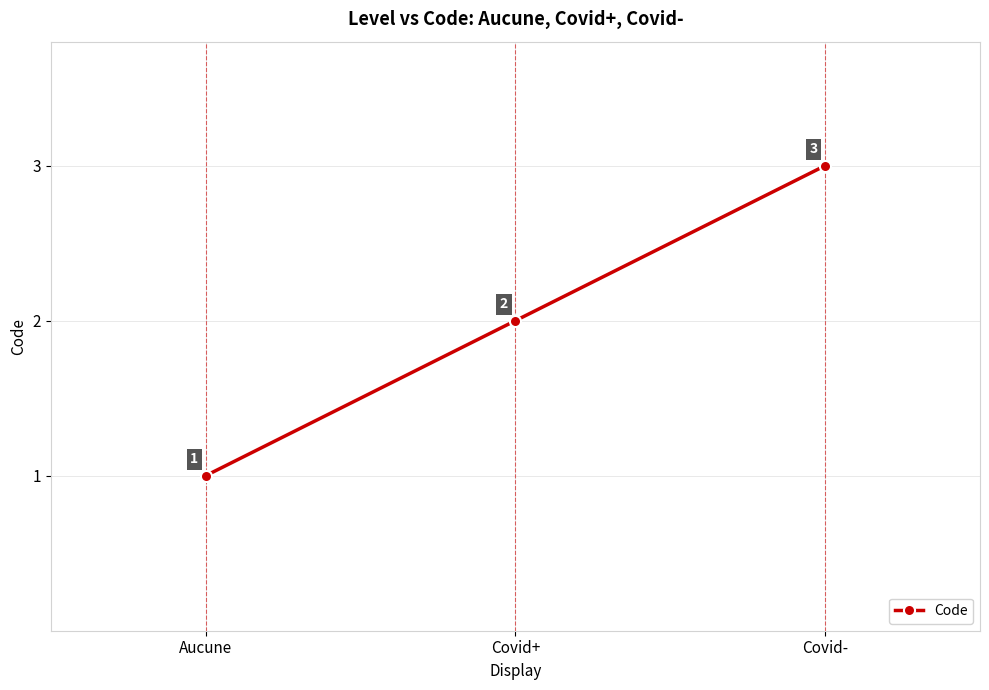

Reading right to left, extract all data points from this chart.

Covid-=3	Covid+=2	Aucune=1